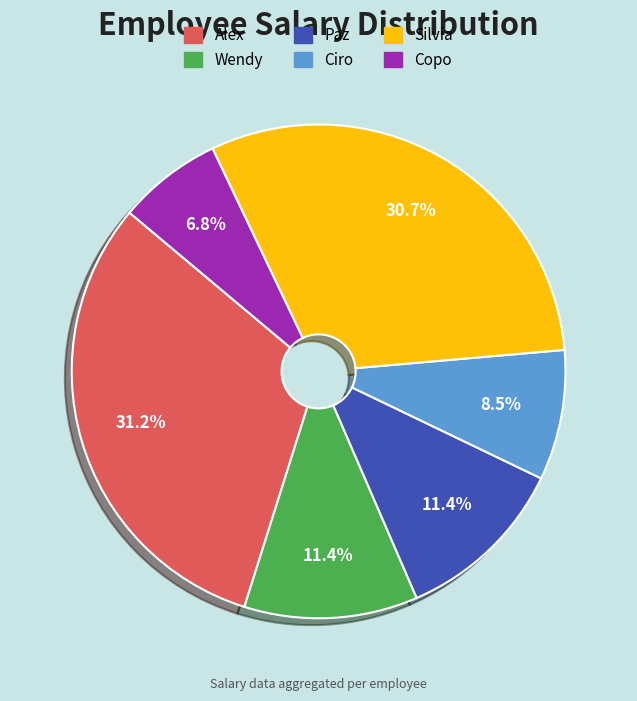

How many segments does this pie chart have?

6